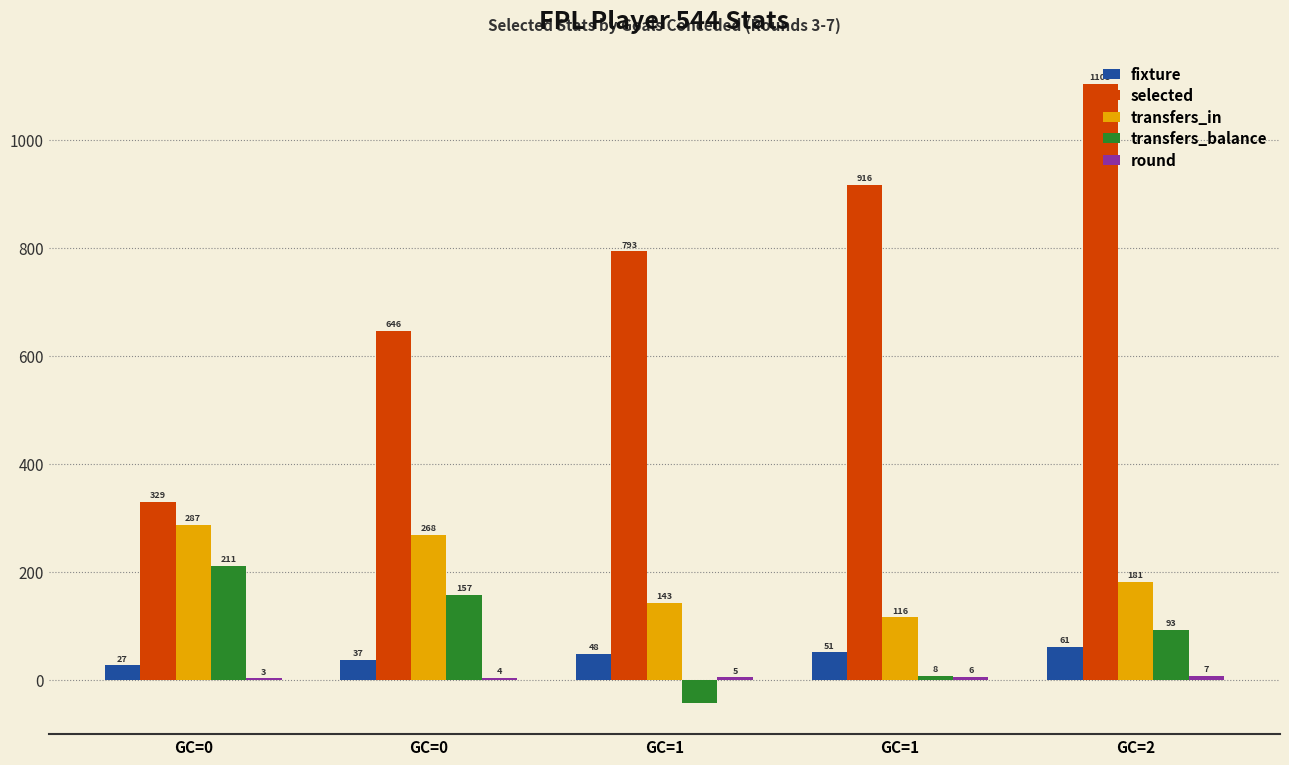

How many distinct data groups are displayed?

5